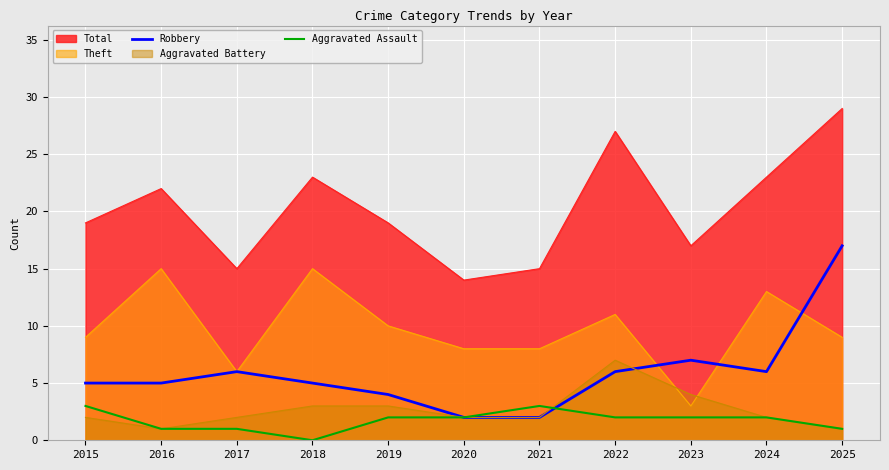

Is it true that Robbery equals 6 at 2022?

True